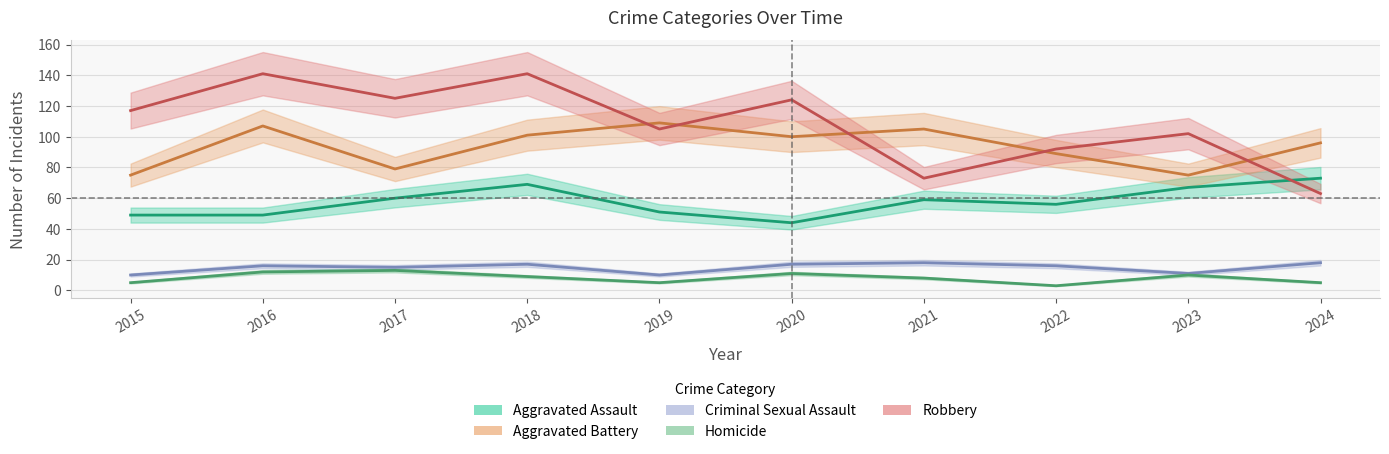

Is the value of Homicide at 2019 greater than the value of Aggravated Assault at 2016?

No